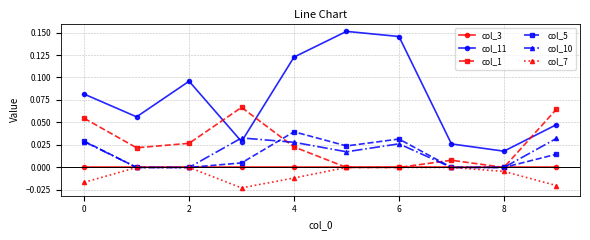

True or false: col_11 and col_3 intersect in this chart.

False